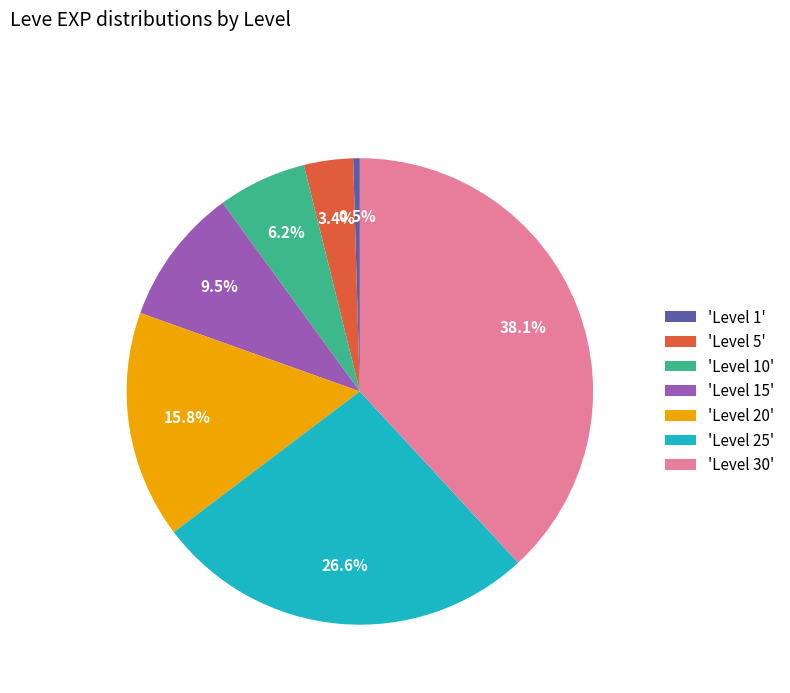

Which slice is the smallest?

'Level 1'